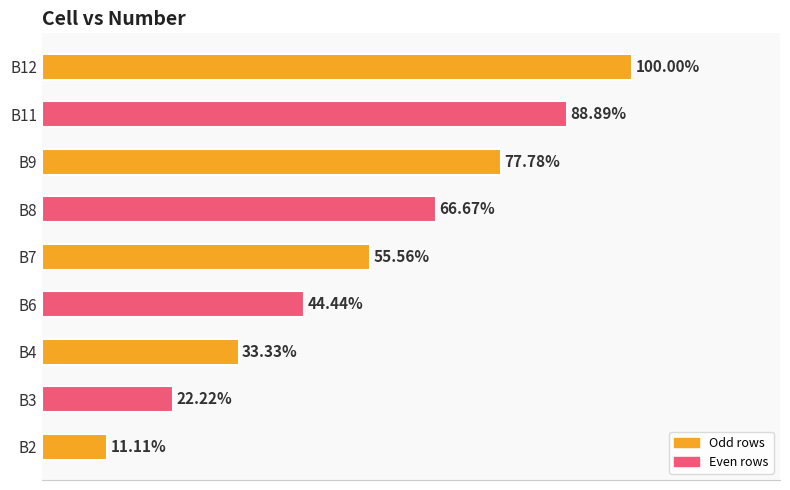

Does the chart contain any negative values?

No